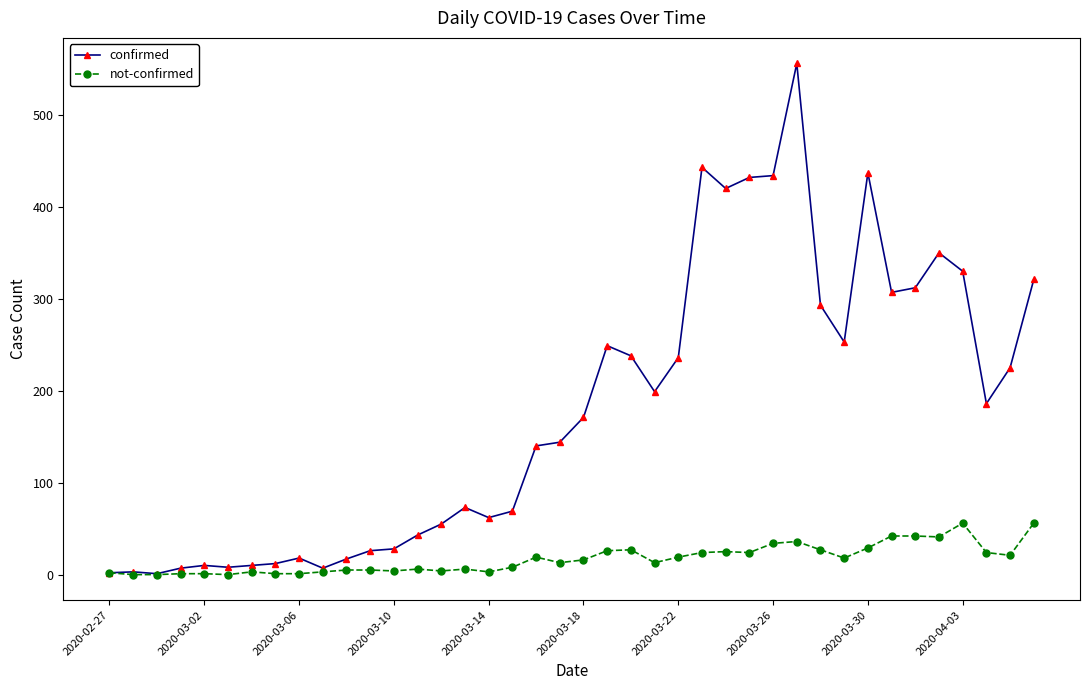

Which series has the widest spread of values?

confirmed